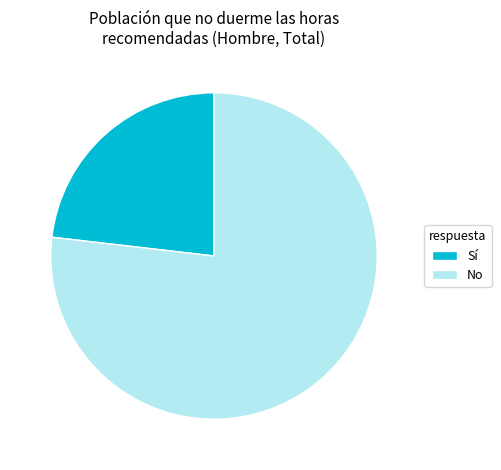

Between No and Sí, which is larger?

No